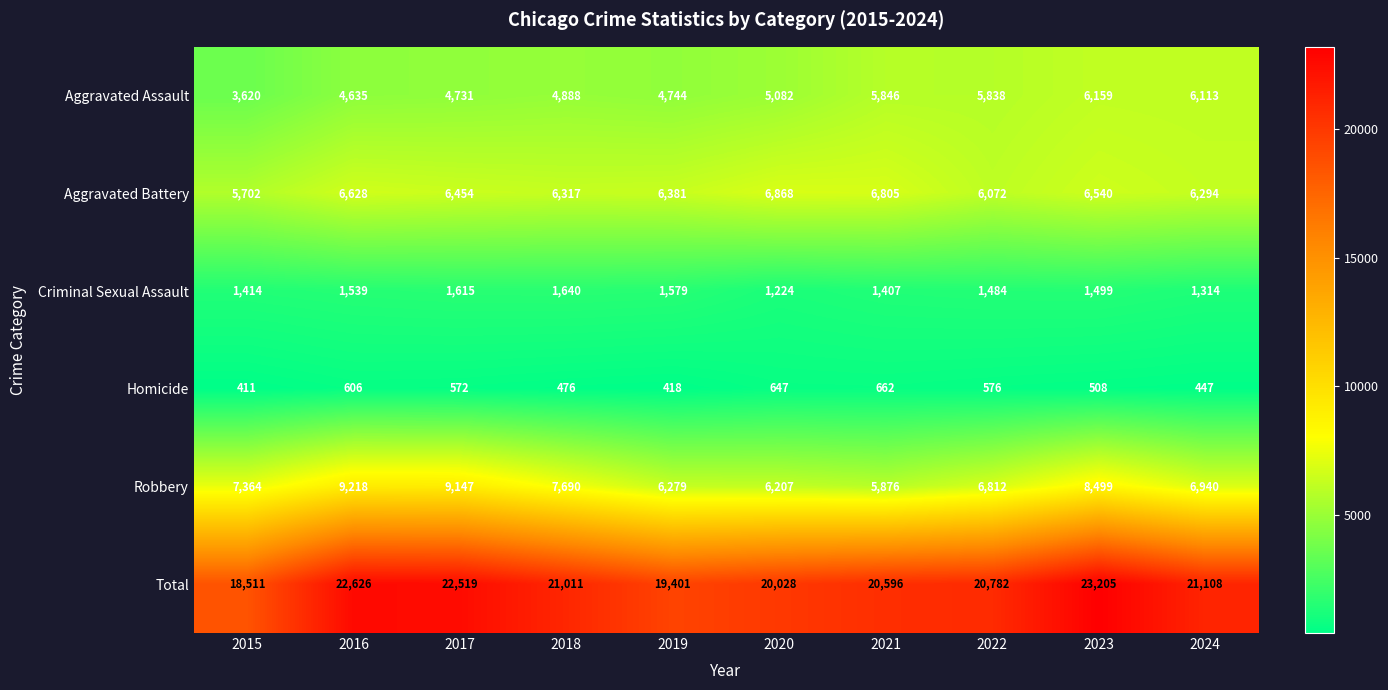

What value does the Aggravated Battery series have at 2019?

6381